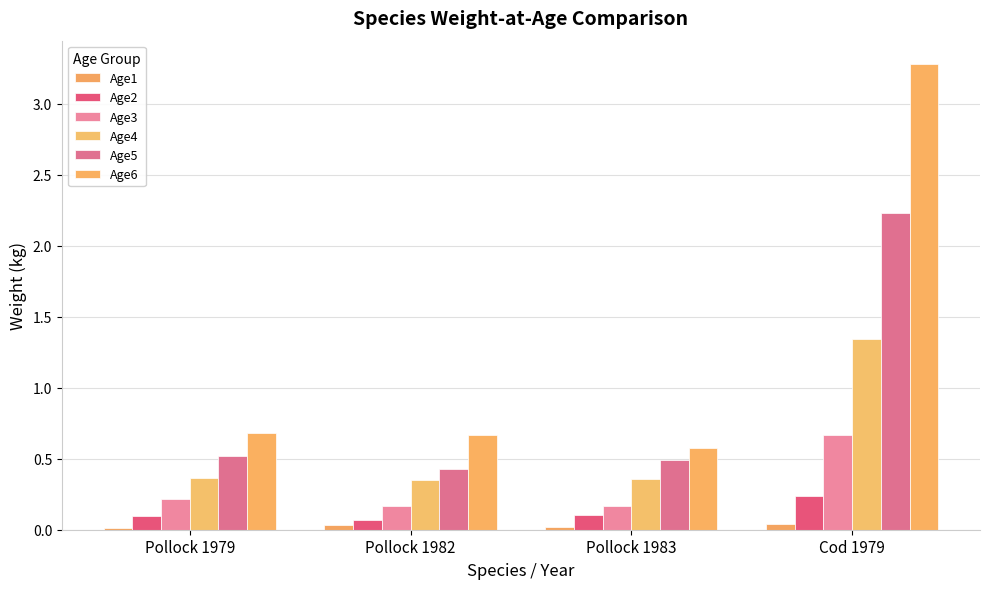

At which label is Age5 closest to 1?

Pollock 1979